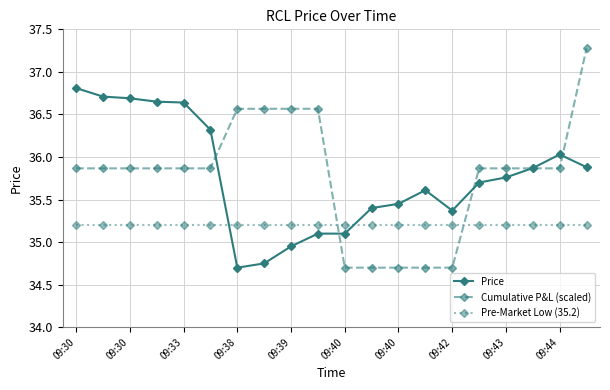

Which series has the largest range (max minus min)?

Cumulative P&L (scaled)